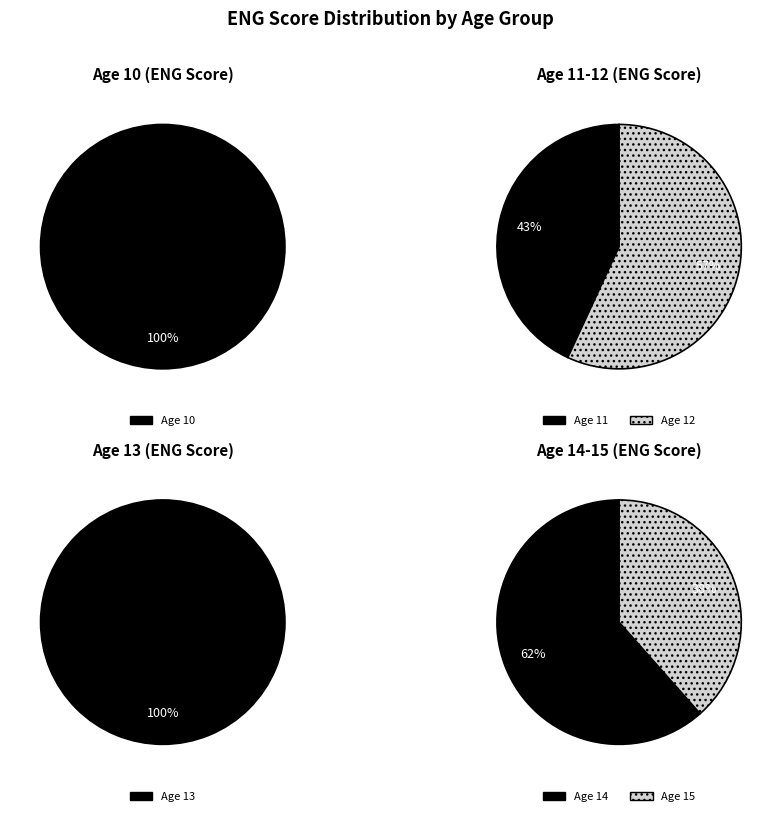

How much of the chart is everything except 12?

96.6%